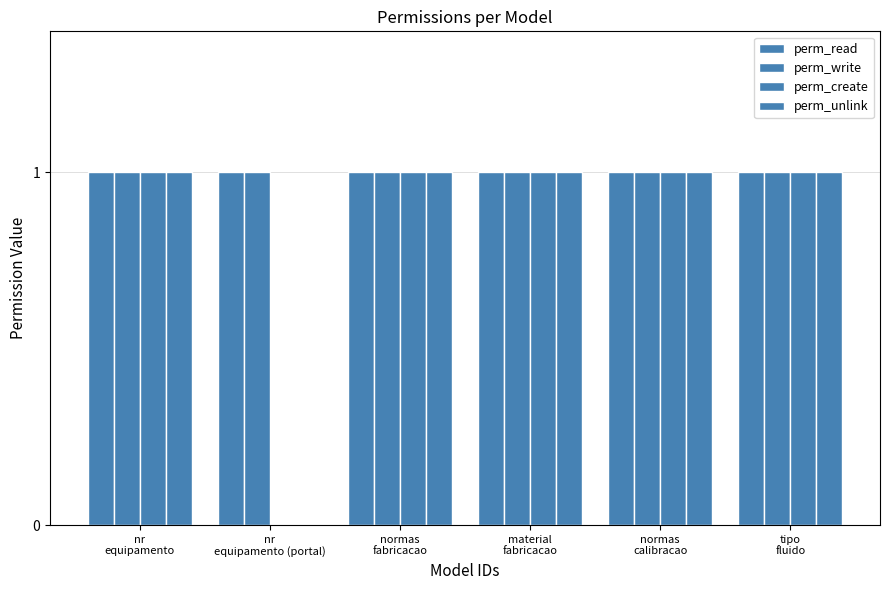

How many groups of bars are there?

6